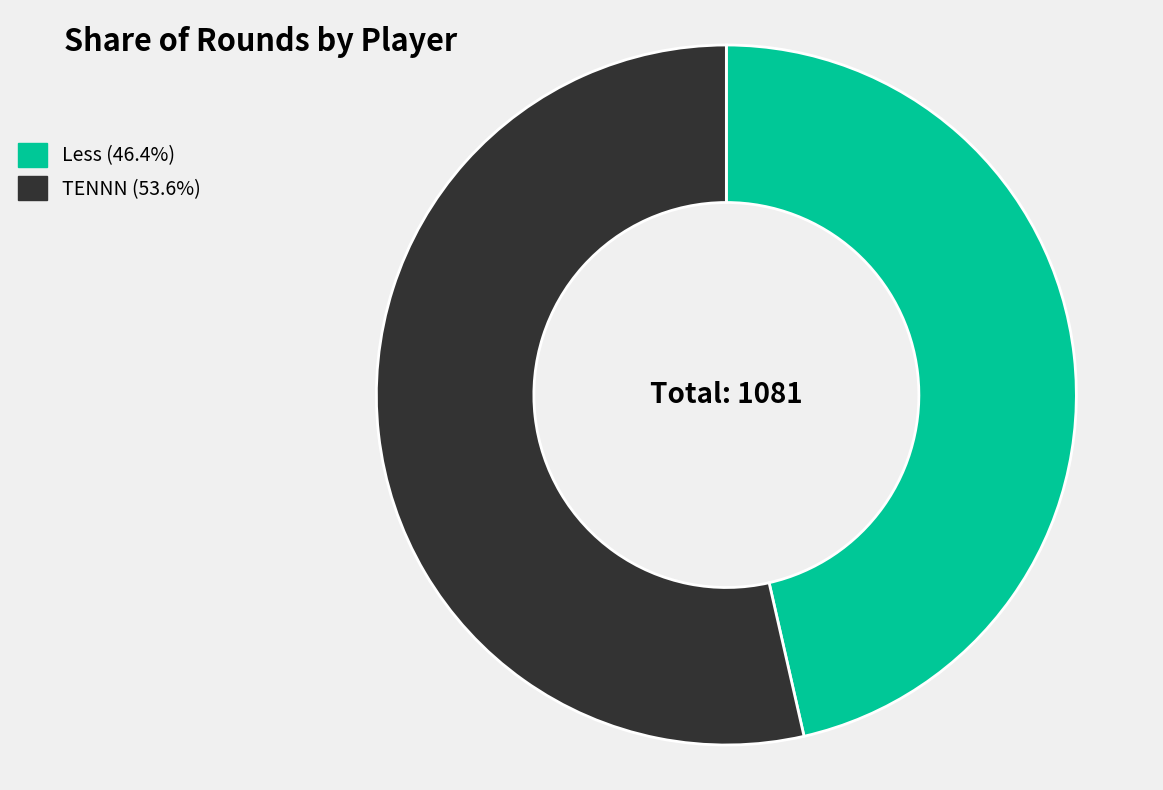

Is there any slice that represents more than half of the pie?

Yes